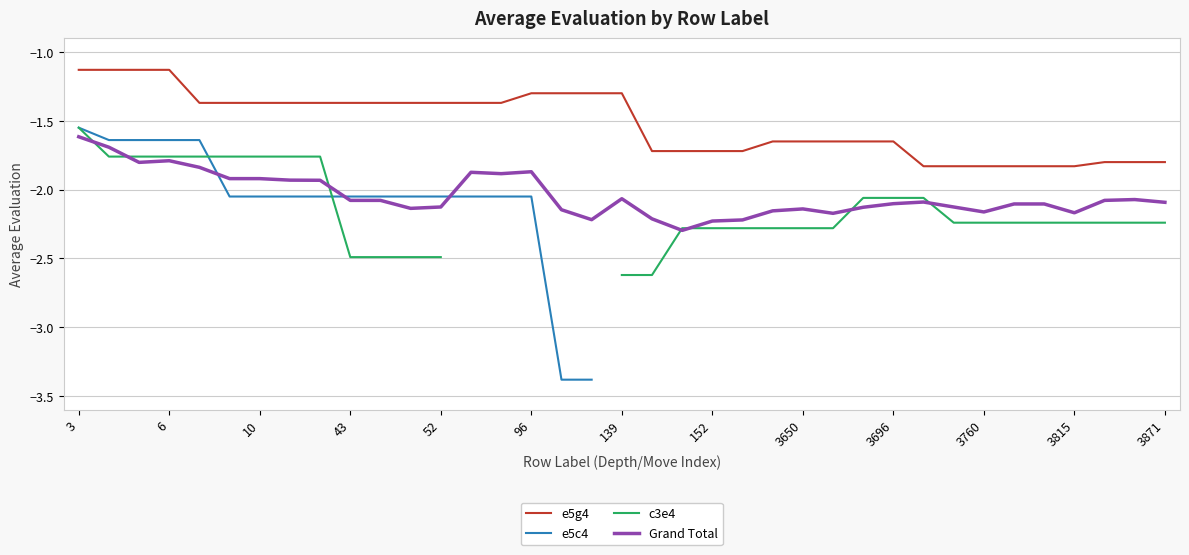

What is the difference between the maximum and minimum values in the e5c4 series?

1.8